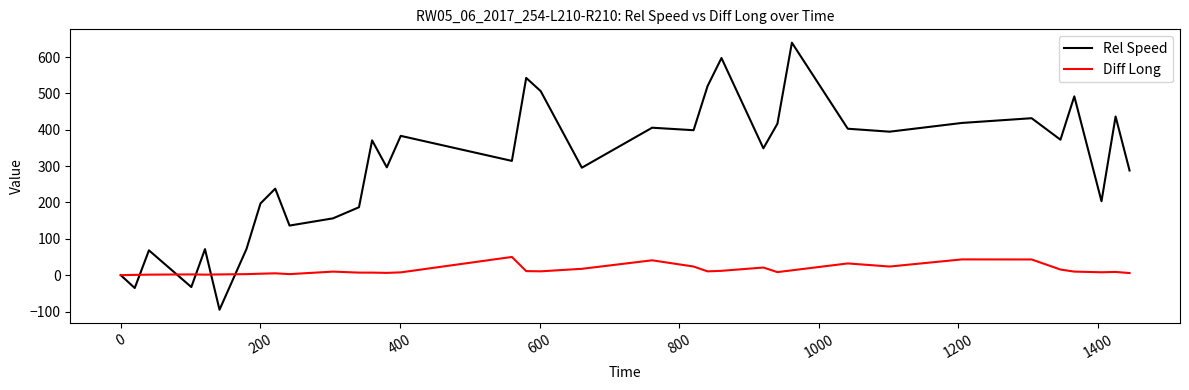

What is the lowest value of the Rel Speed series?

-95.2